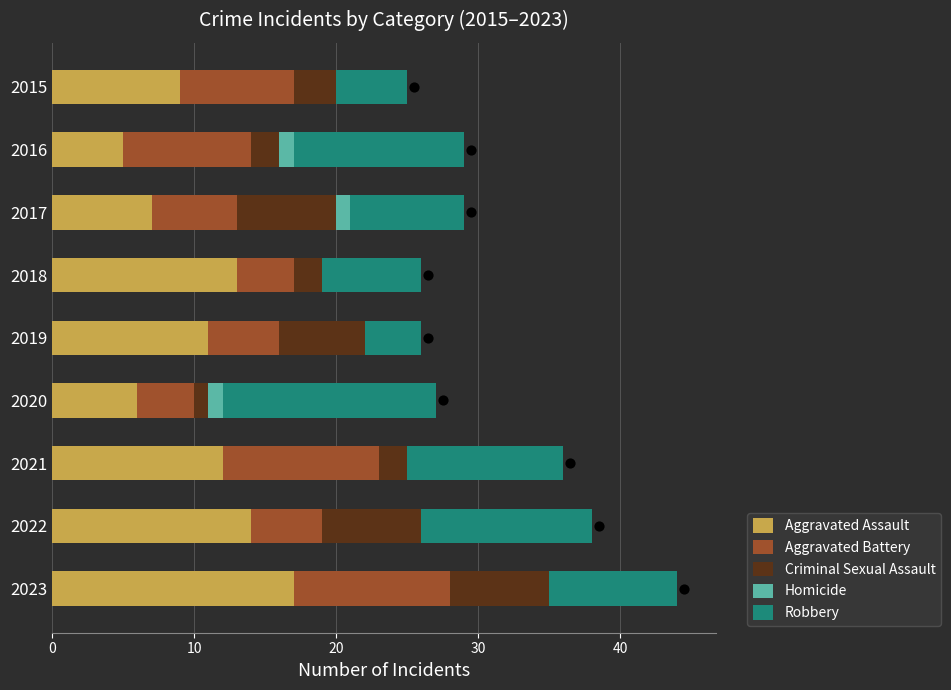

What are all the series names shown in the legend?

Aggravated Assault, Aggravated Battery, Criminal Sexual Assault, Homicide, Robbery